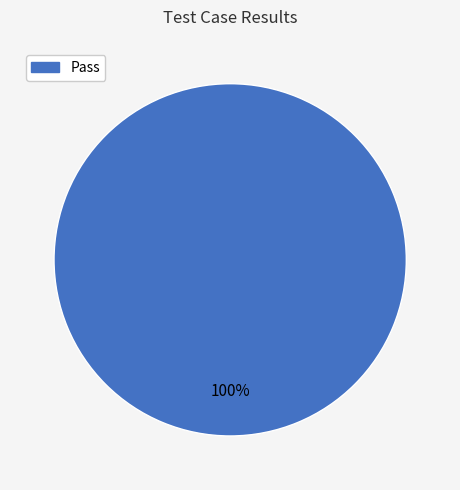

Is there a majority slice in this chart?

Yes